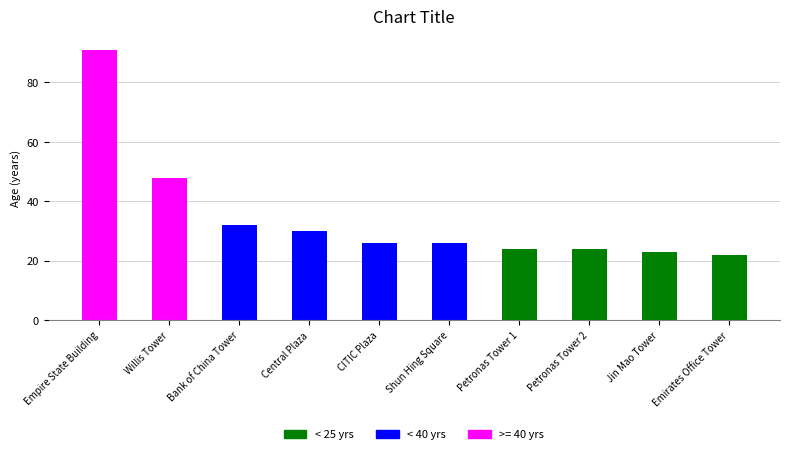

How many bars are there in total?

10